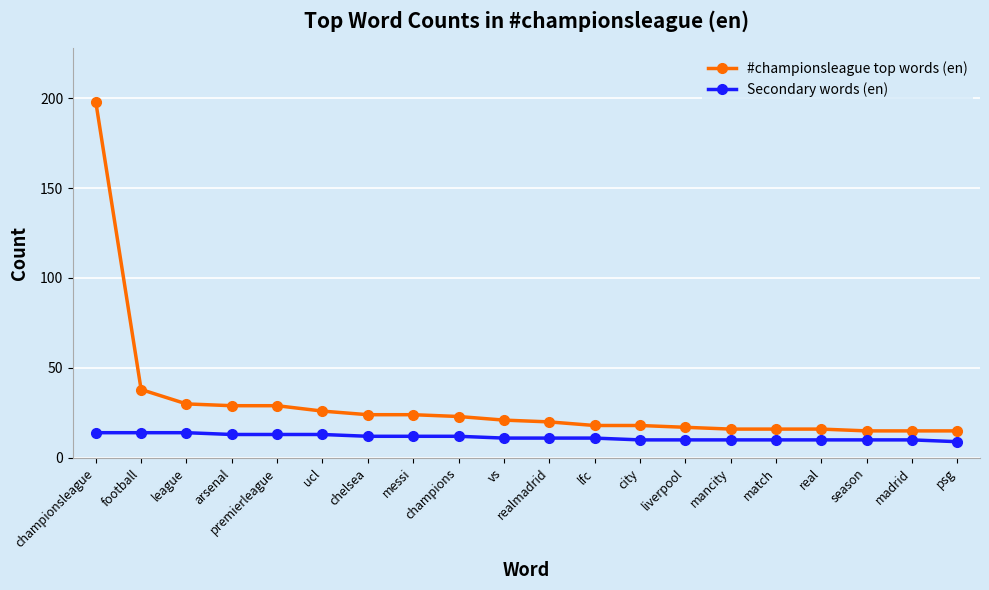

What are all the series names shown in the legend?

#championsleague top words (en), Secondary words (en)